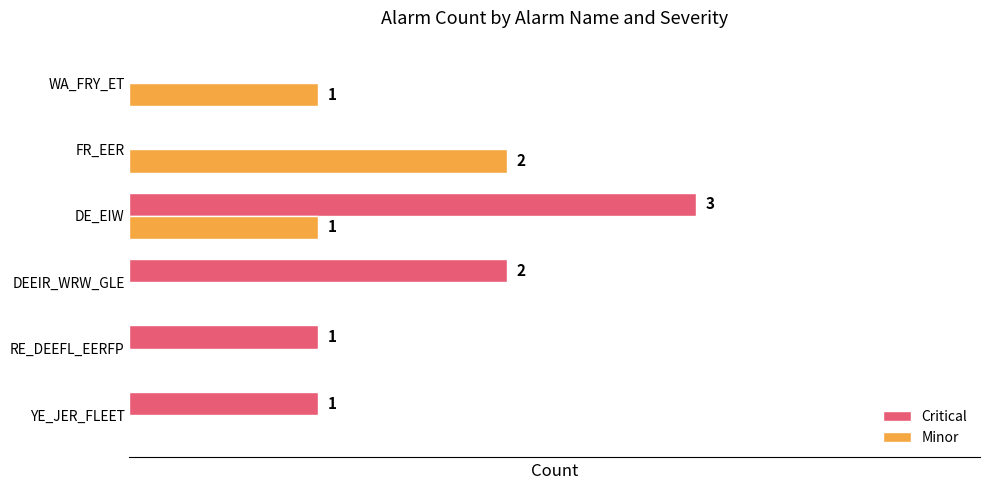

Between YE_JER_FLEET and DEEIR_WRW_GLE, which series saw the biggest shift?

Critical